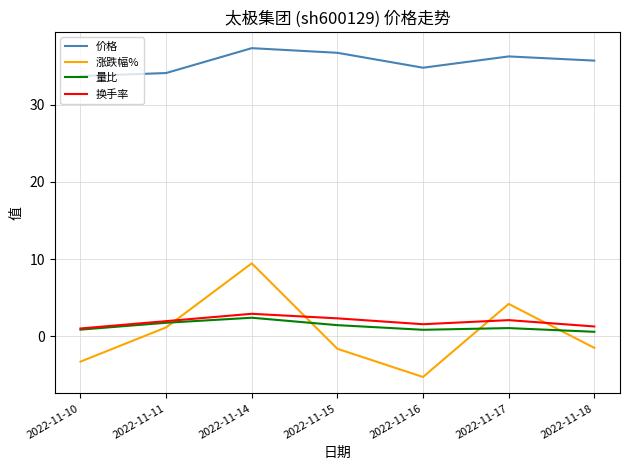

What is the average value of the 价格 series?

35.5